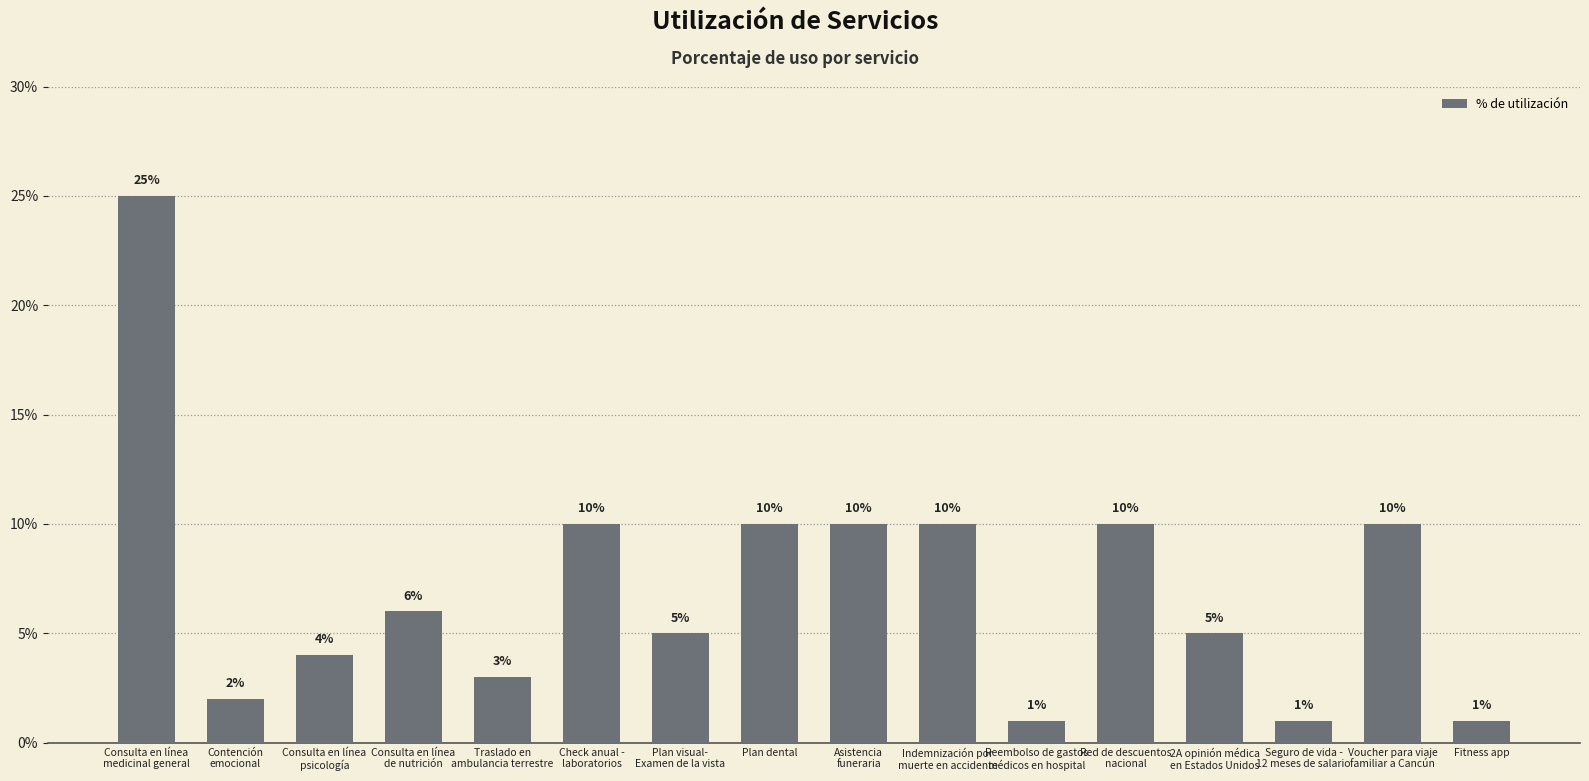

What is the sum of all values?

113